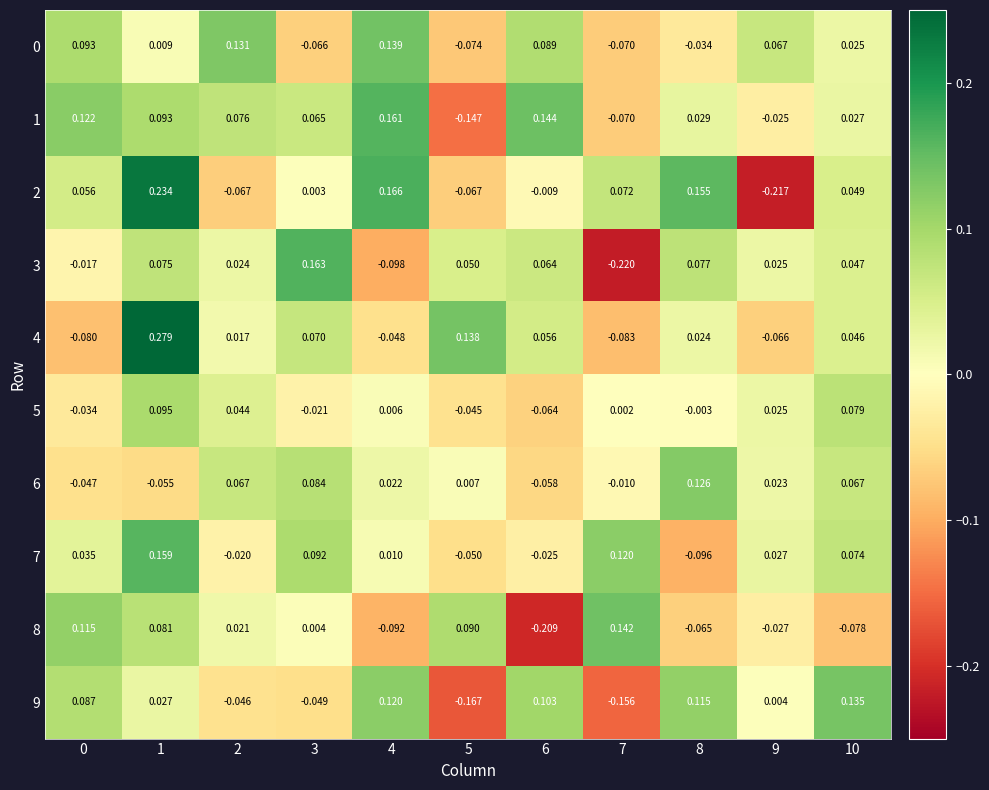

How many positive values does the 6 series have?

7